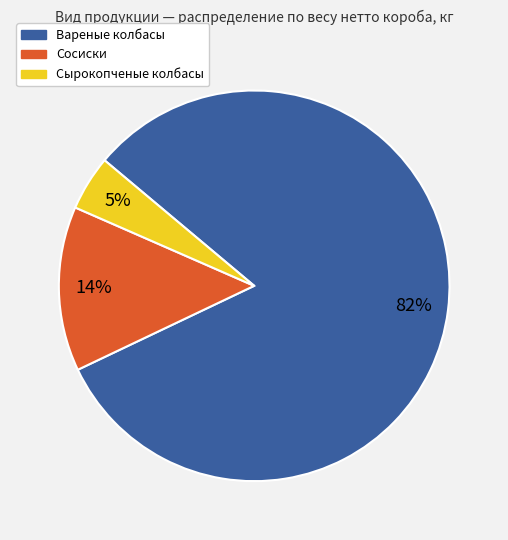

To the nearest percent, what portion does Сосиски represent?

14%